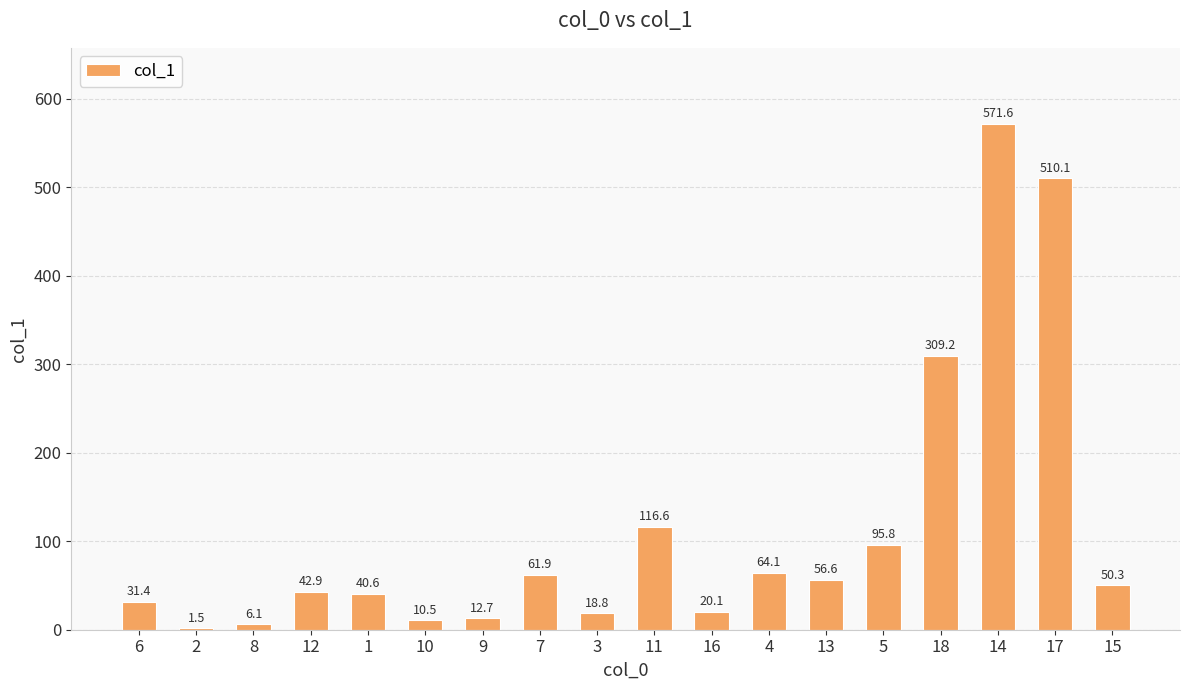

True or false: the data shows 10.5 at 10.

True